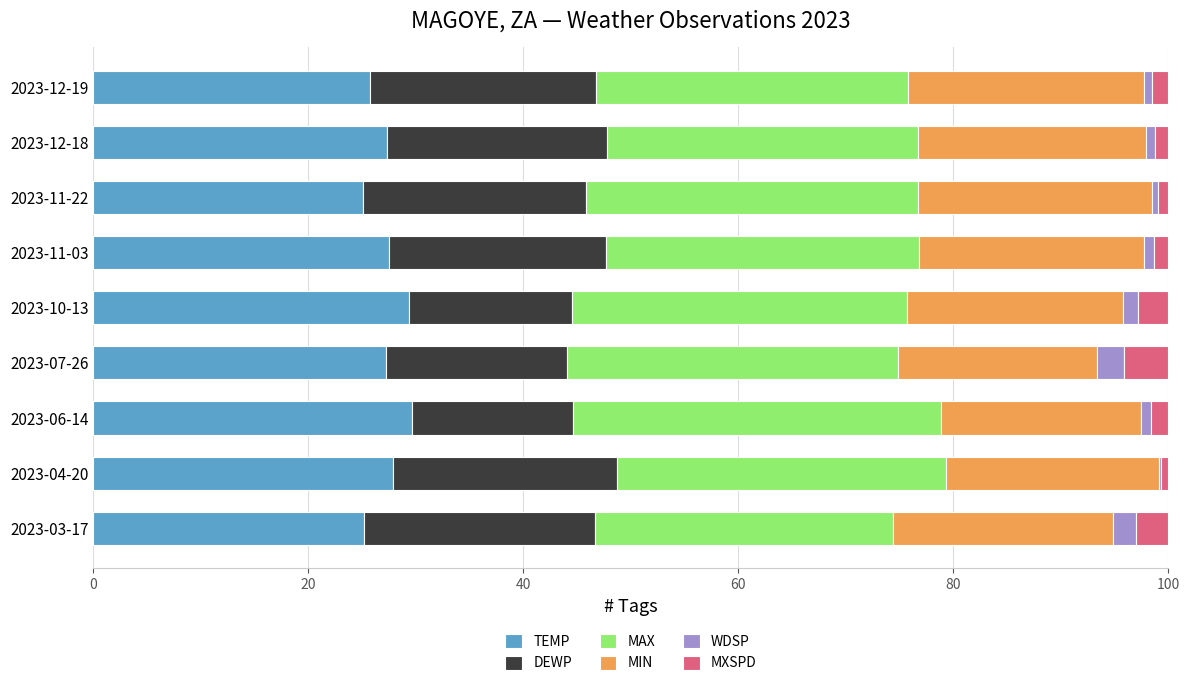

The value of TEMP at 2023-03-17 is 25.2. True or false?

True